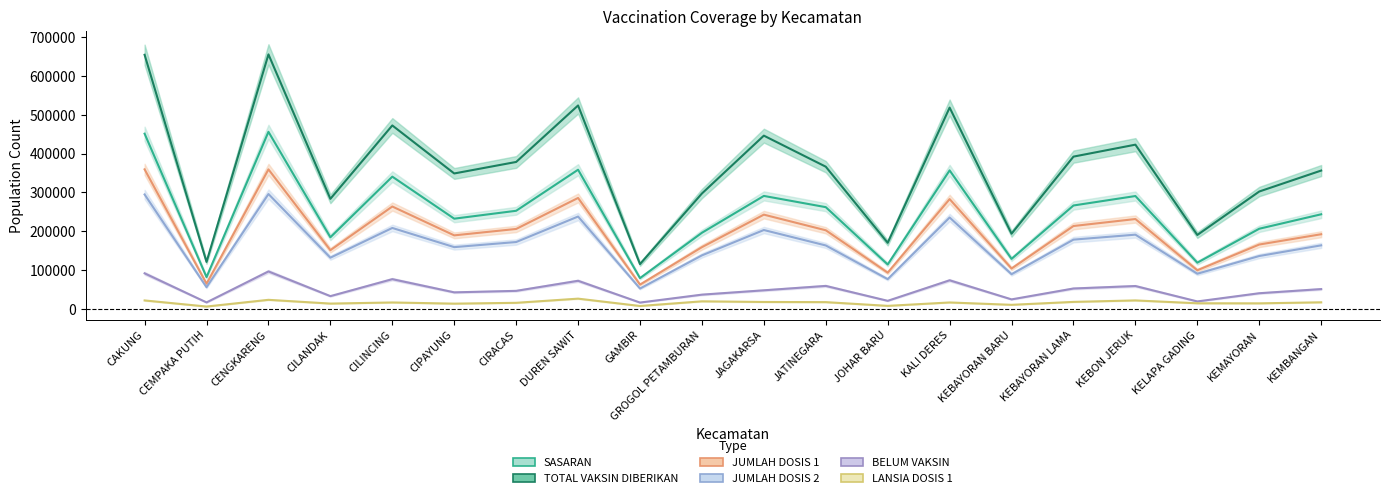

How many interior local peaks does the SASARAN series have?

6